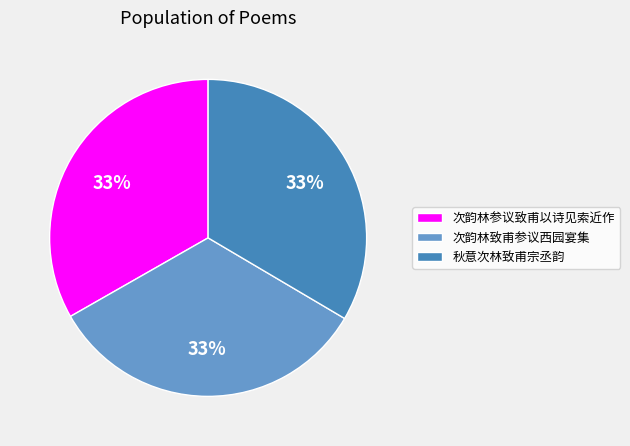

To the nearest percent, what is the difference between the 次韵林参议致甫以诗见索近作 and 次韵林致甫参议西园宴集 slice percentages?

0%